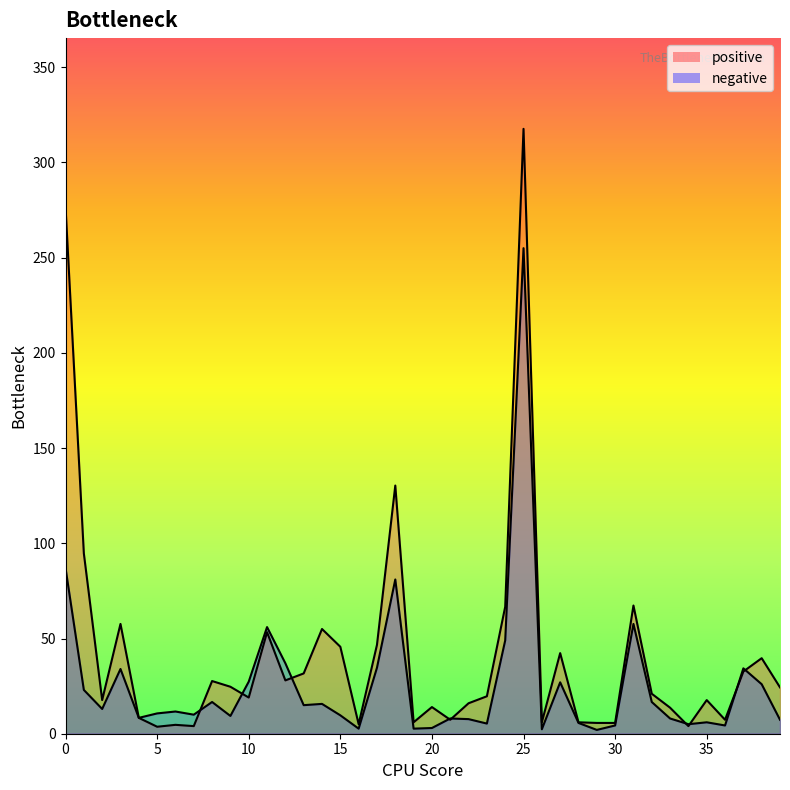

Read the negative value at 16.

2.7